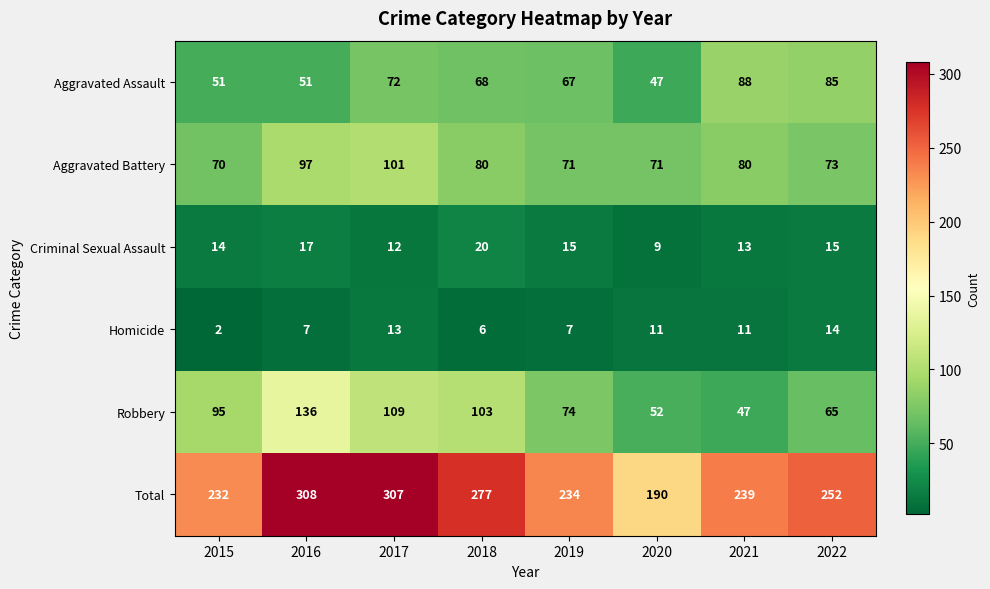

At which category does the chart reach its peak across all series?

2016